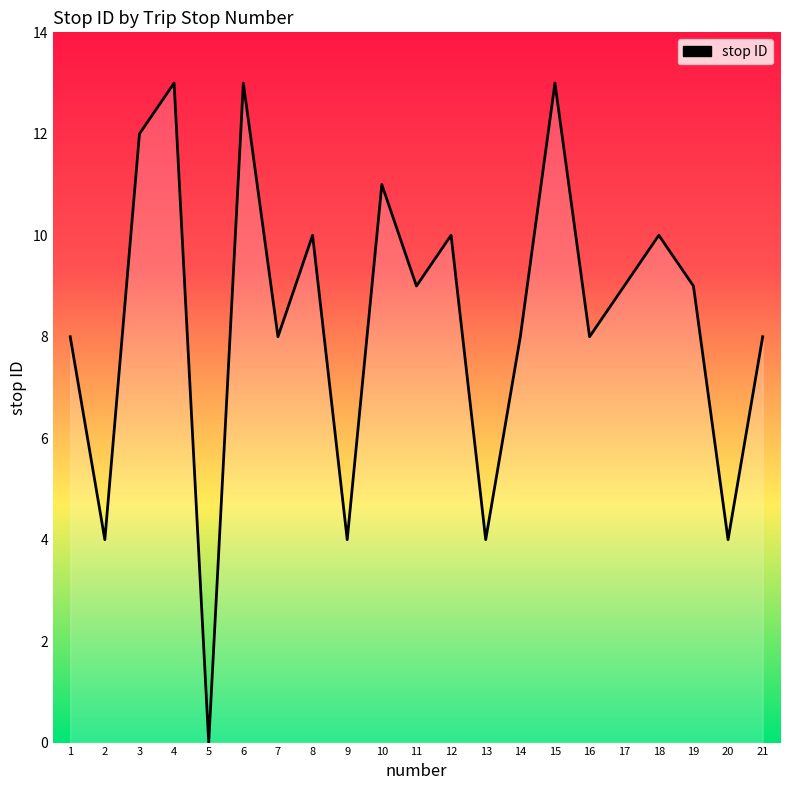

True or false: the data shows 15 at 18.

False